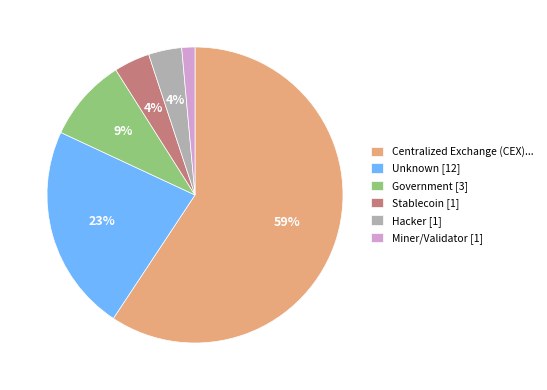

Count the number of slices in the pie.

6